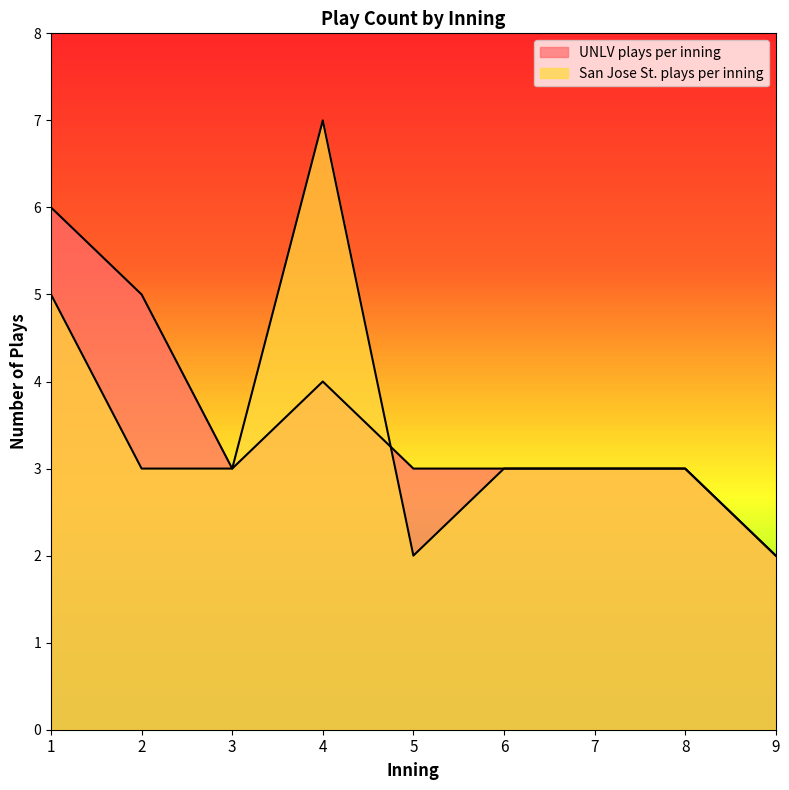

What is the maximum value for San Jose St. plays per inning?

7